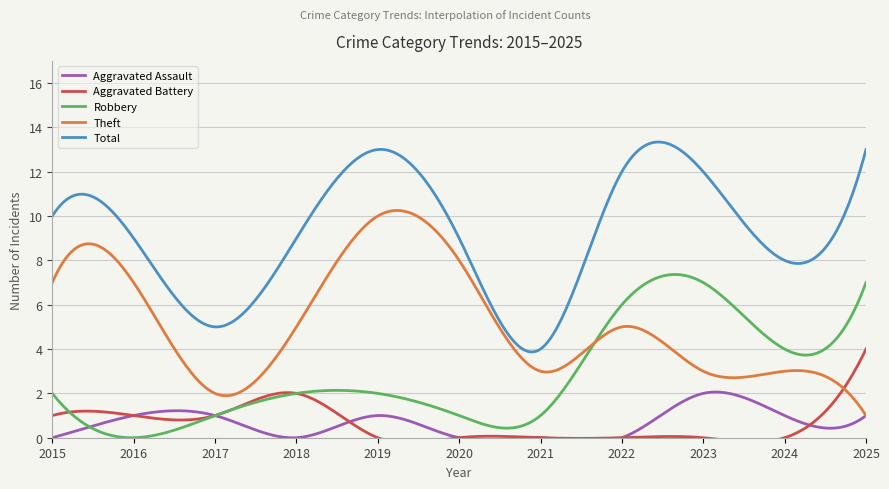

At how many categories does at least one series exceed 6?

9